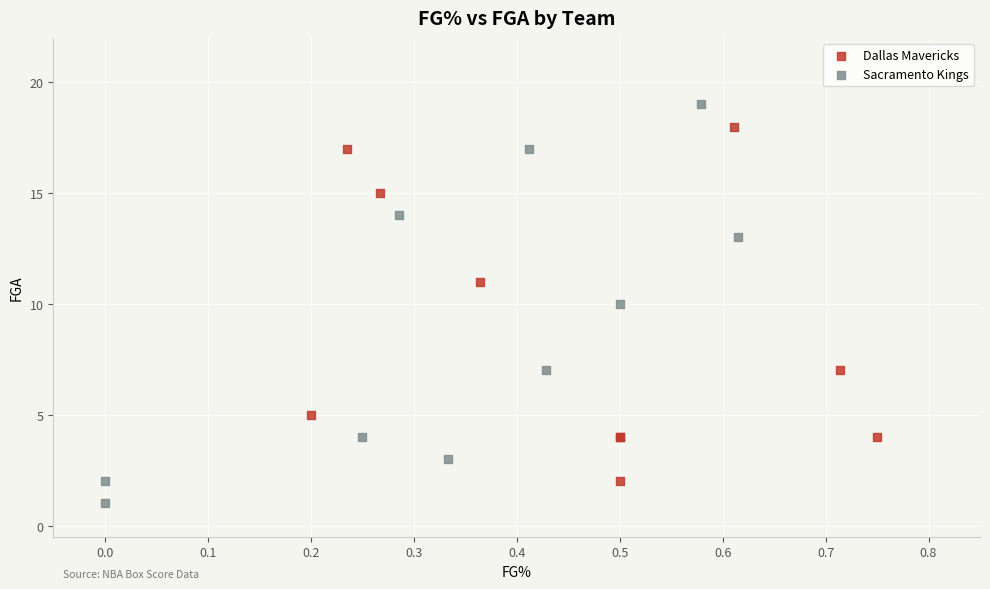

Which series contains the lowest Y value?

Sacramento Kings